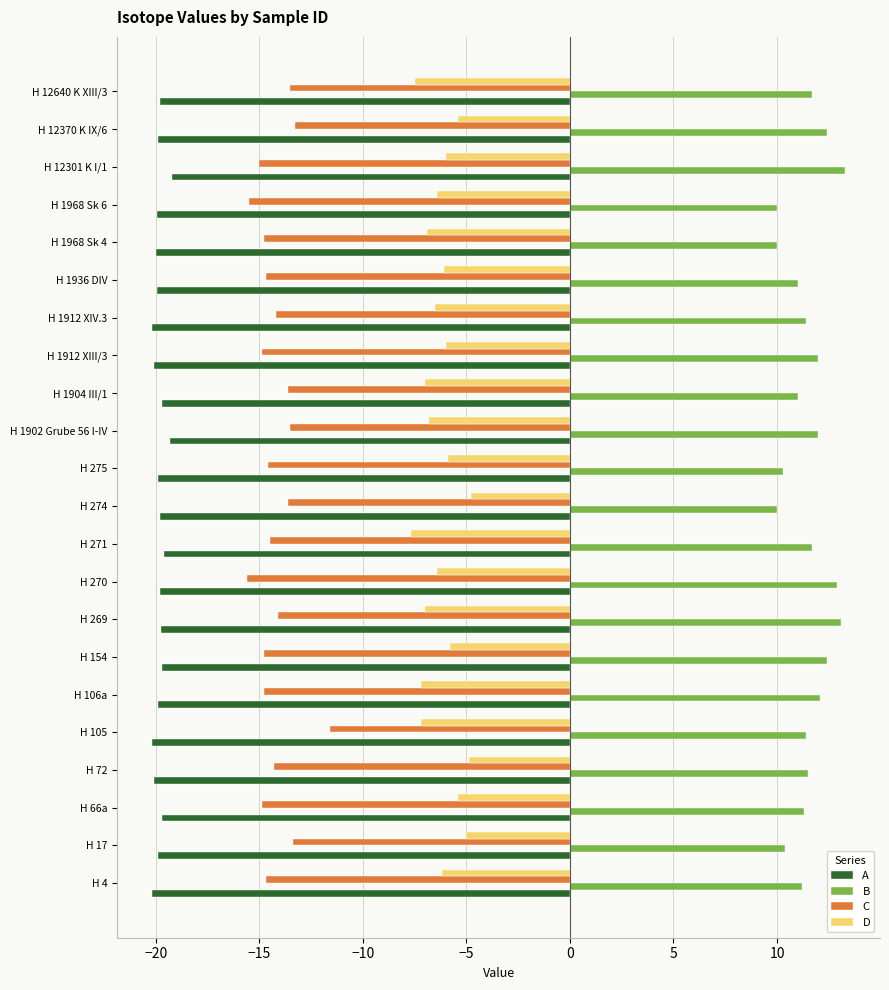

The value of C at H 12640 K XIII/3 is -19.9. True or false?

False